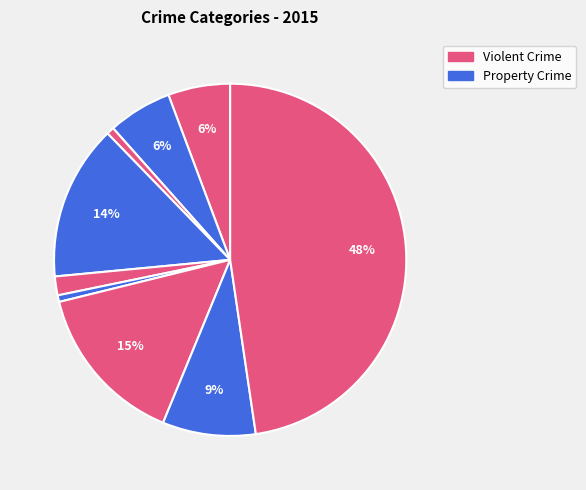

How many segments does this pie chart have?

9